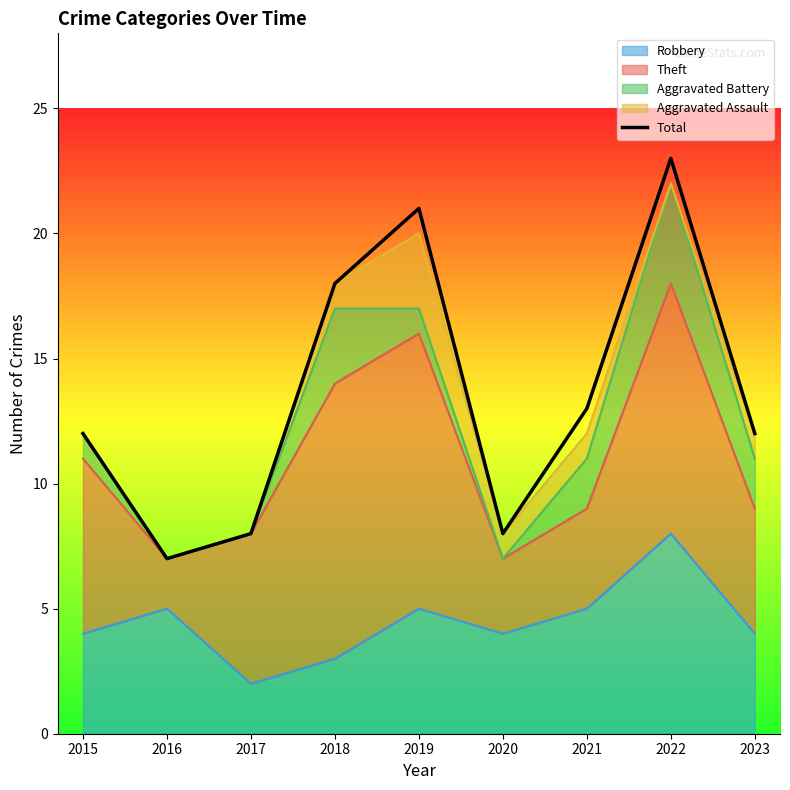

What is the greatest value displayed?

23